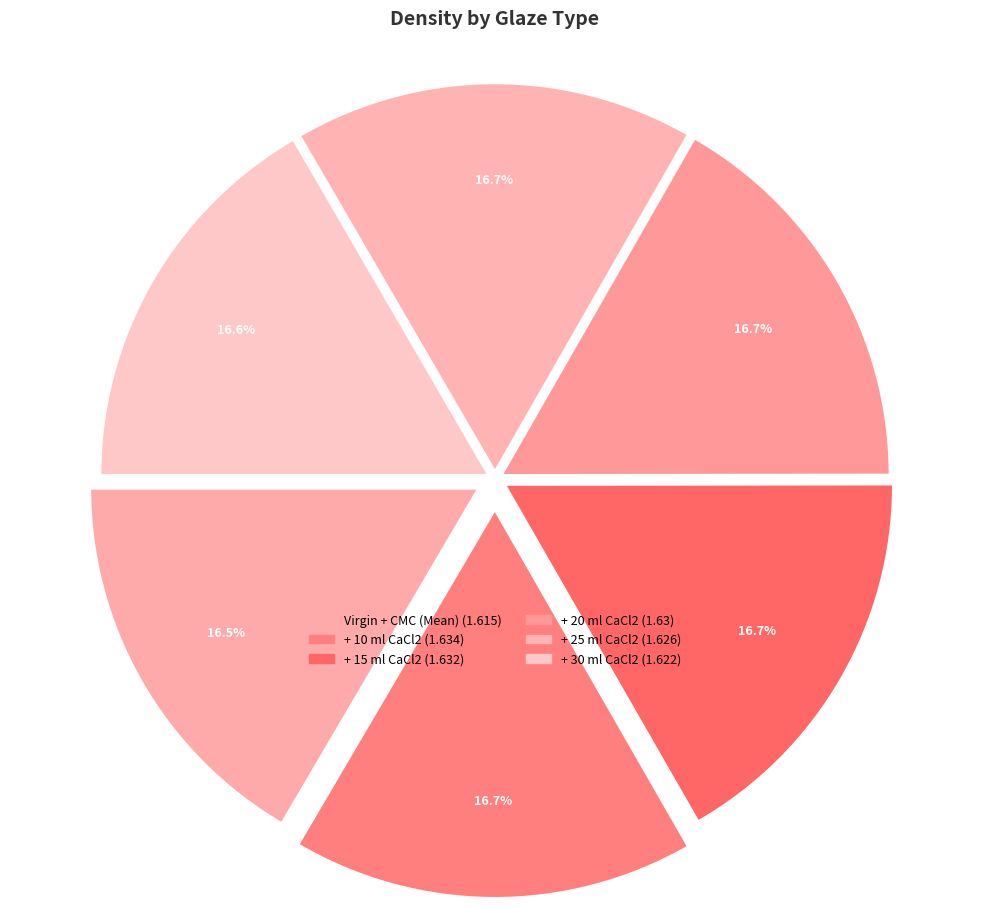

Does + 10 ml CaCl2 account for over 50% of the chart?

No